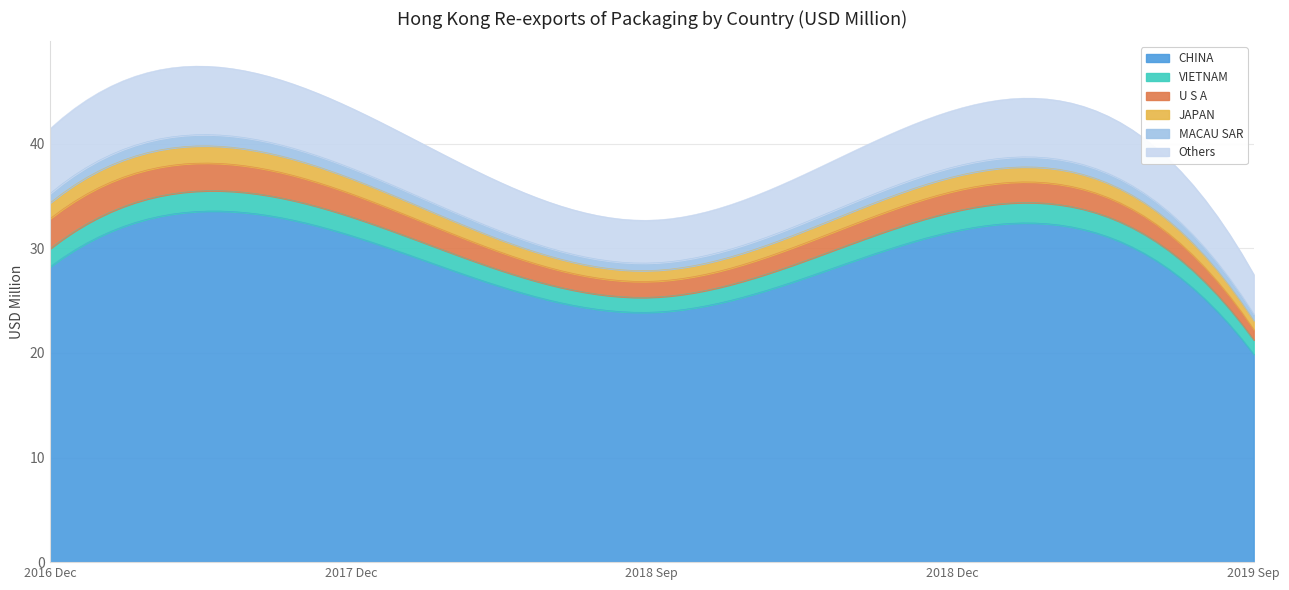

What is the difference between the maximum and minimum values in the 201812 series?

31.2